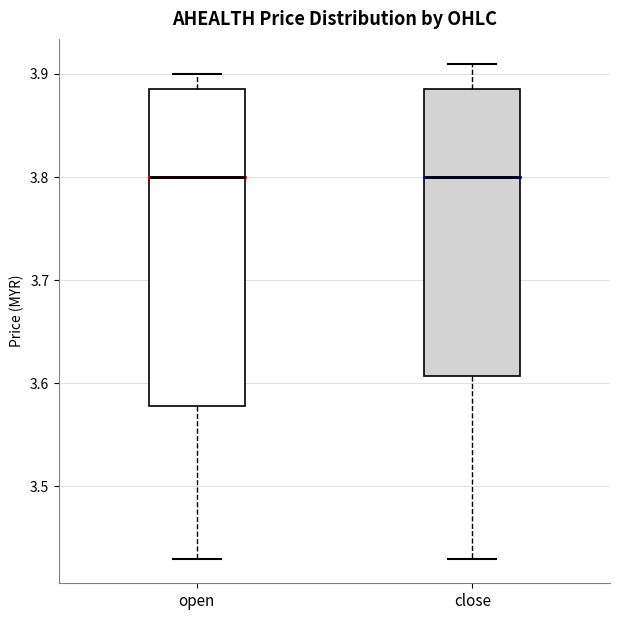

Where is the lower edge of the box for close on the y-axis? The values are not printed on the chart, so give them approximately, as read against the axis.

3.61